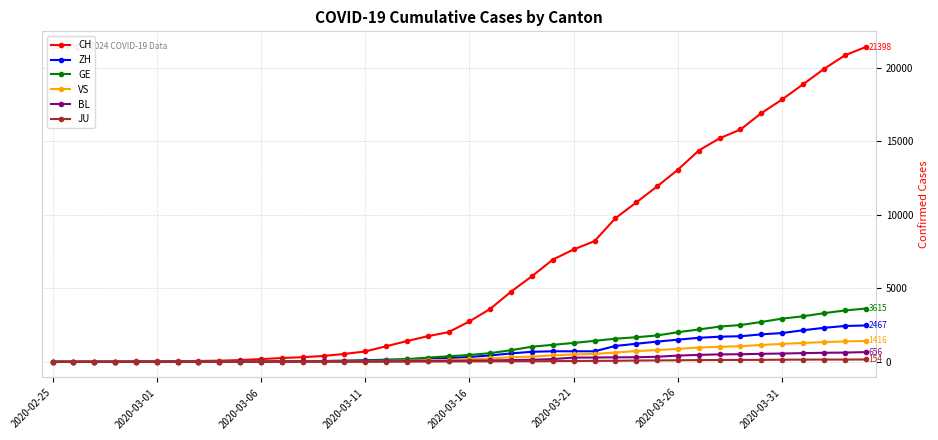

Which series has the widest spread of values?

CH